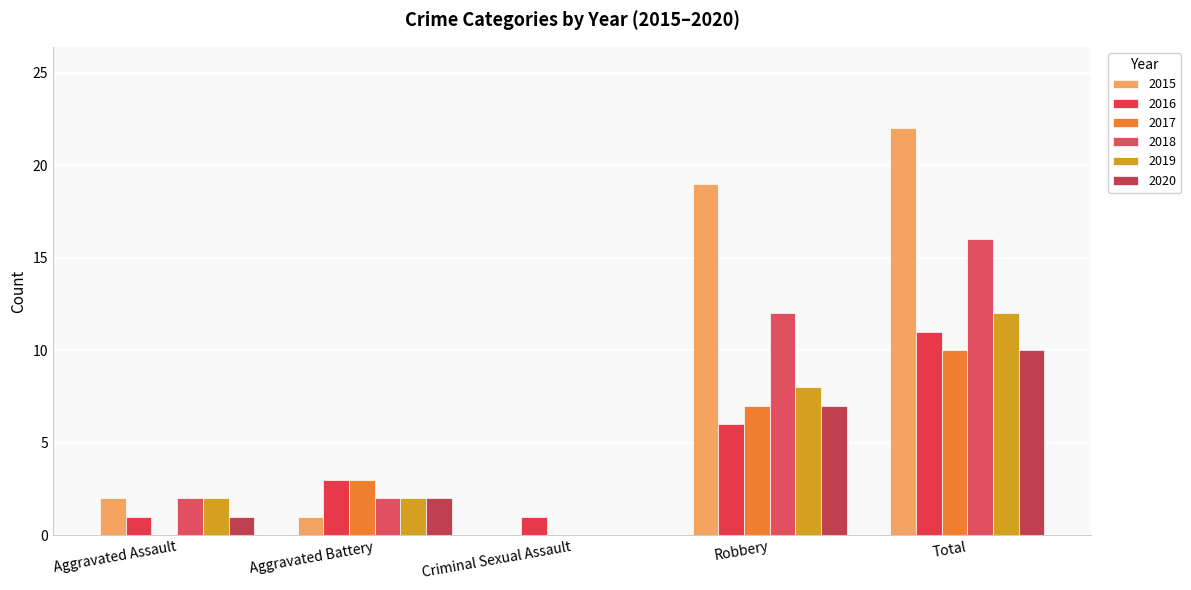

What is the sum of all 2015 values?

44